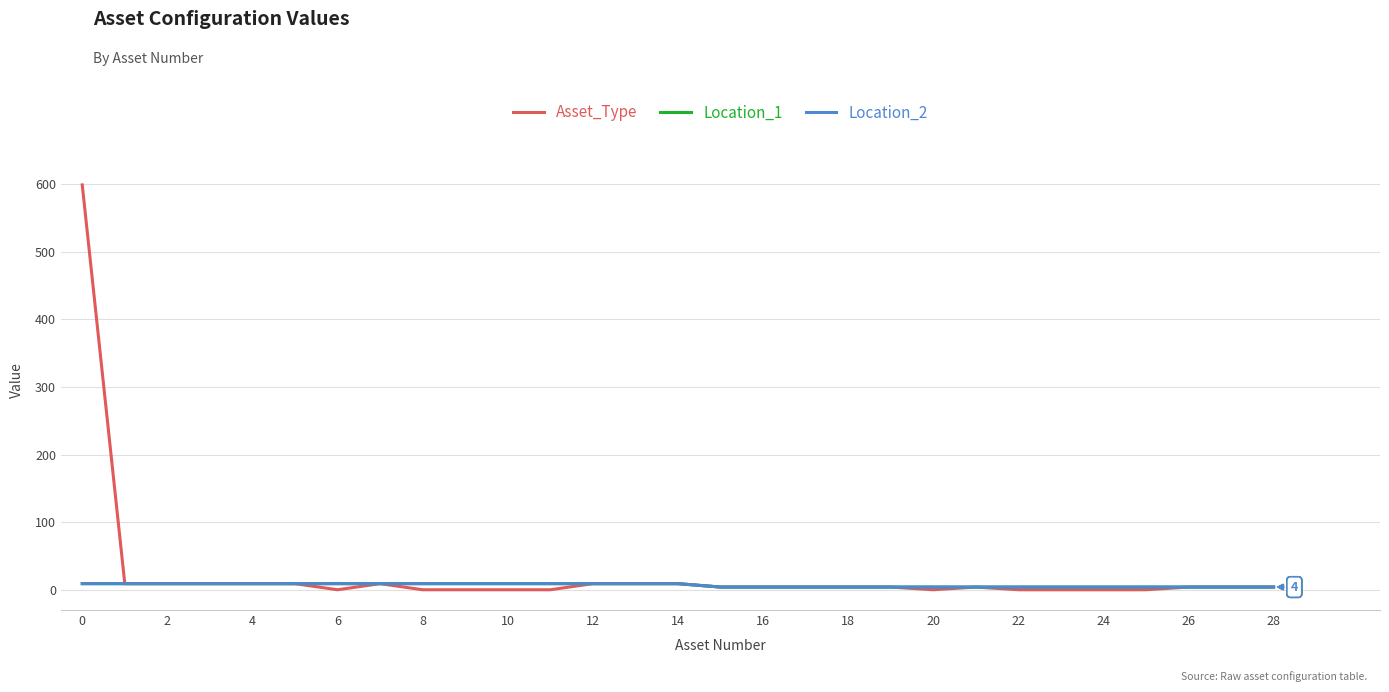

What is the difference between the maximum and minimum values in the Location_1 series?

5